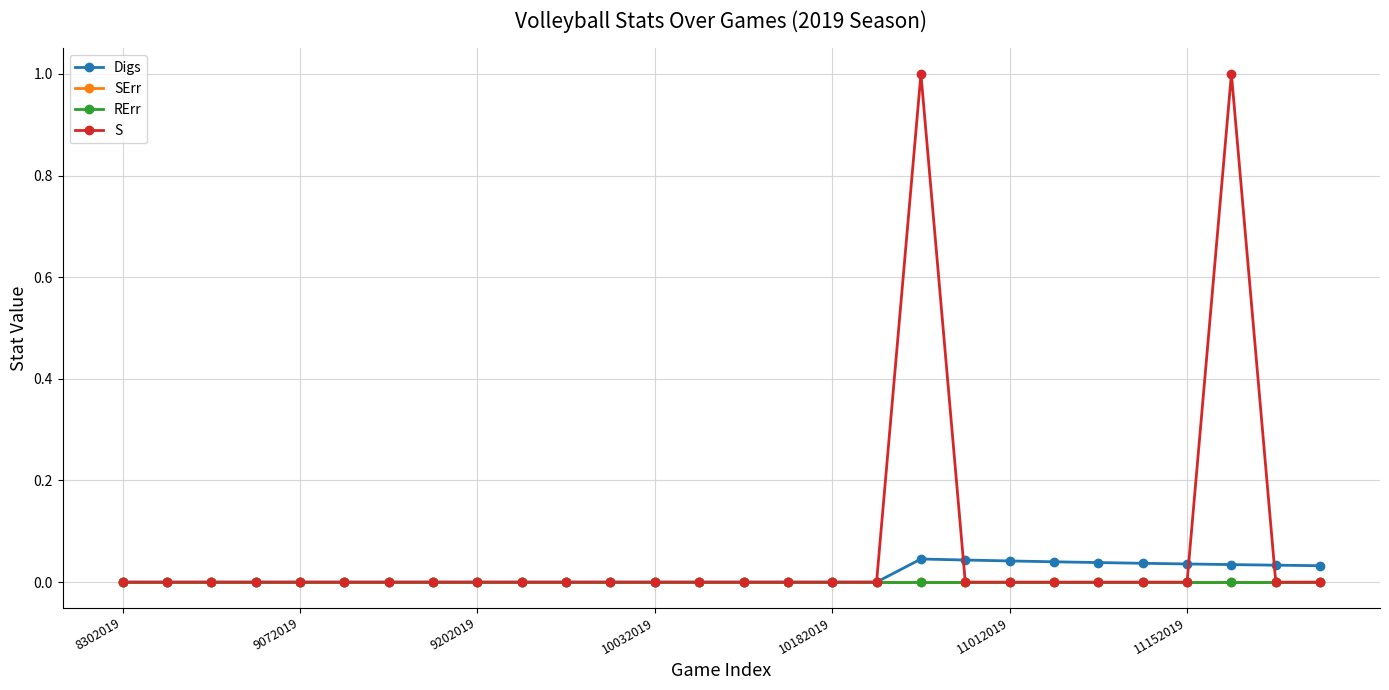

True or false: Digs and SErr intersect in this chart.

False